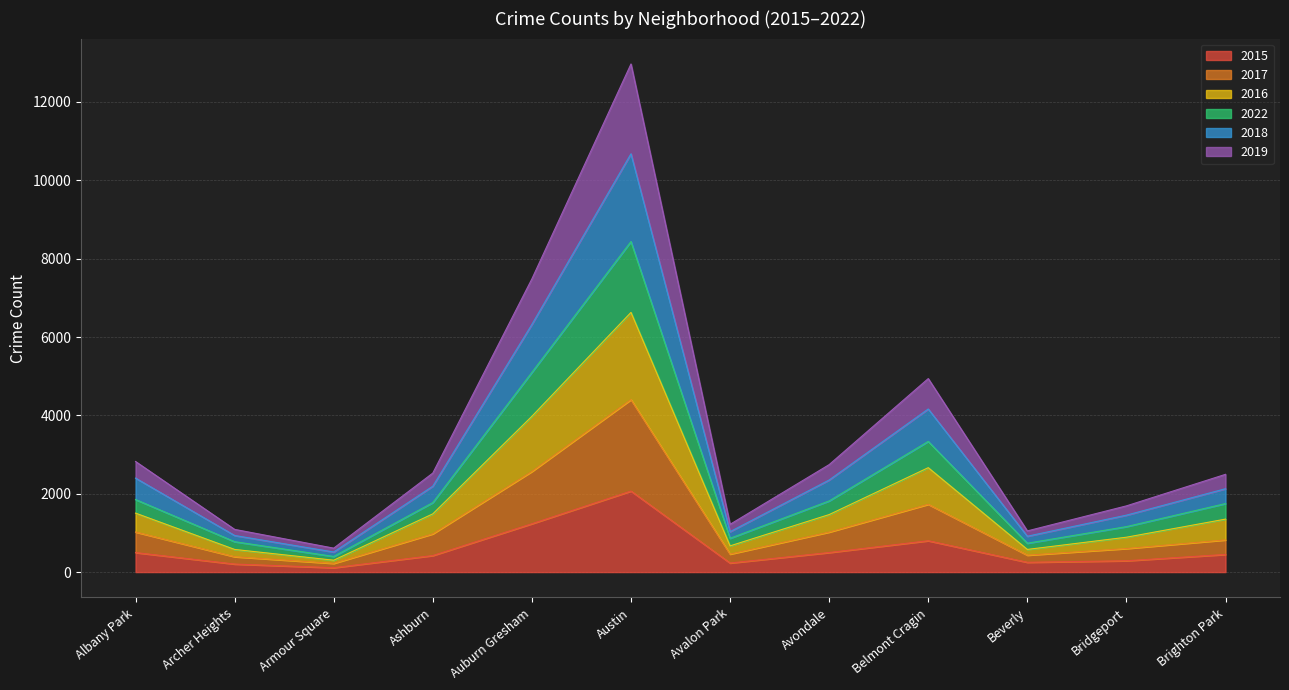

Is it true that 2016 equals 1131 at Beverly?

False